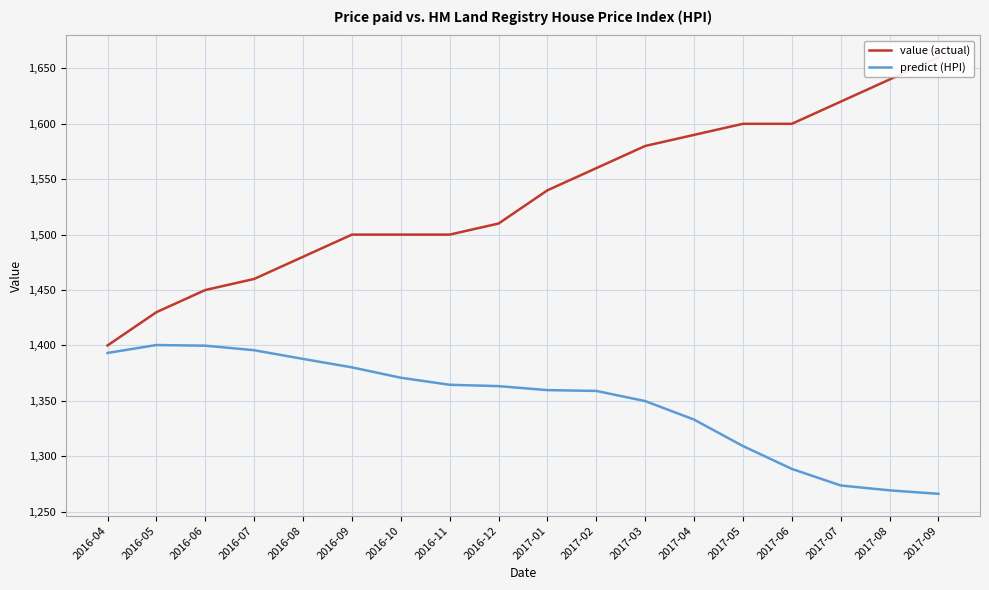

Which series has the widest spread of values?

value (actual)